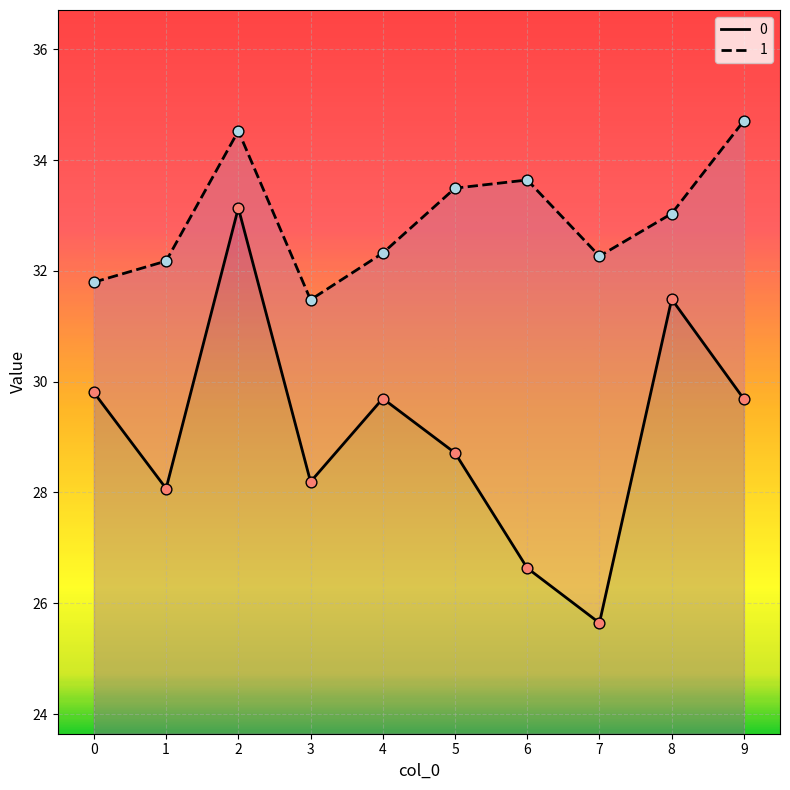

What are all the series names shown in the legend?

0, 1